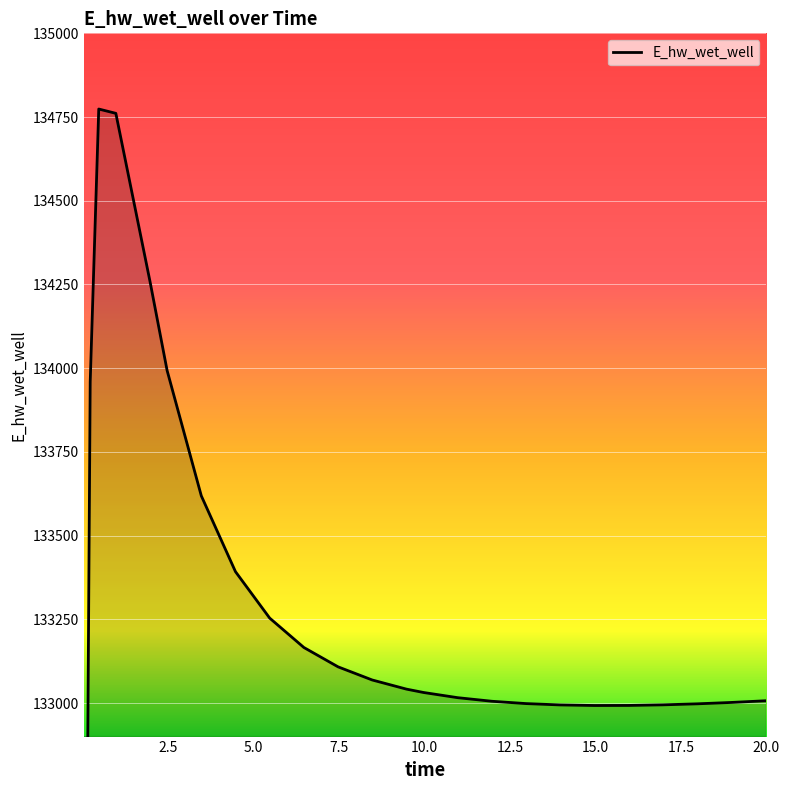

The value at 5.0 is 36330.8. True or false?

False